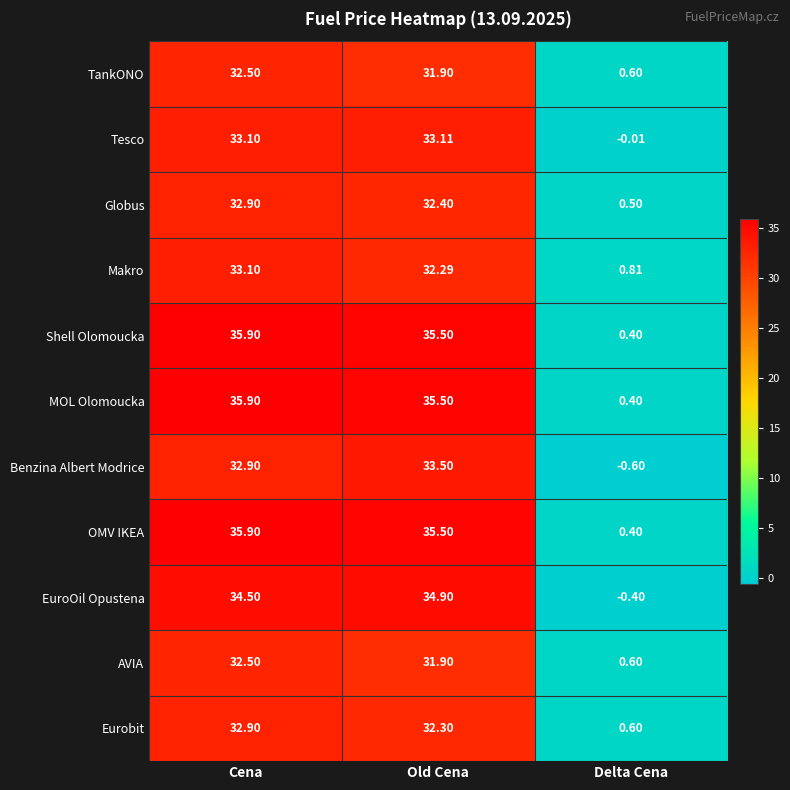

List the labels in order of MOL Olomoucka value, smallest first.

Delta Cena, Old Cena, Cena